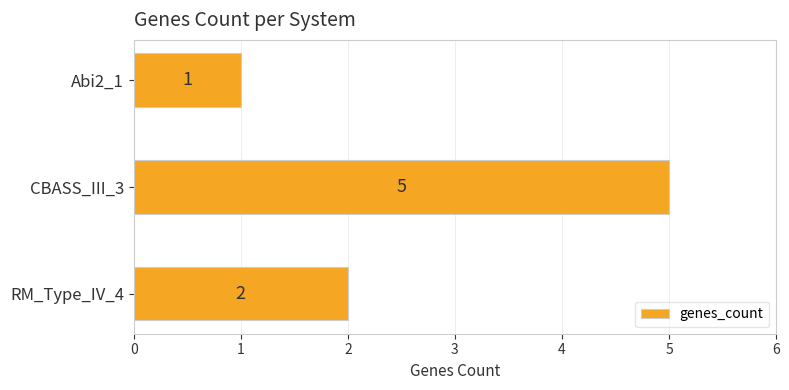

Which label corresponds to the smallest value in the chart?

Abi2_1